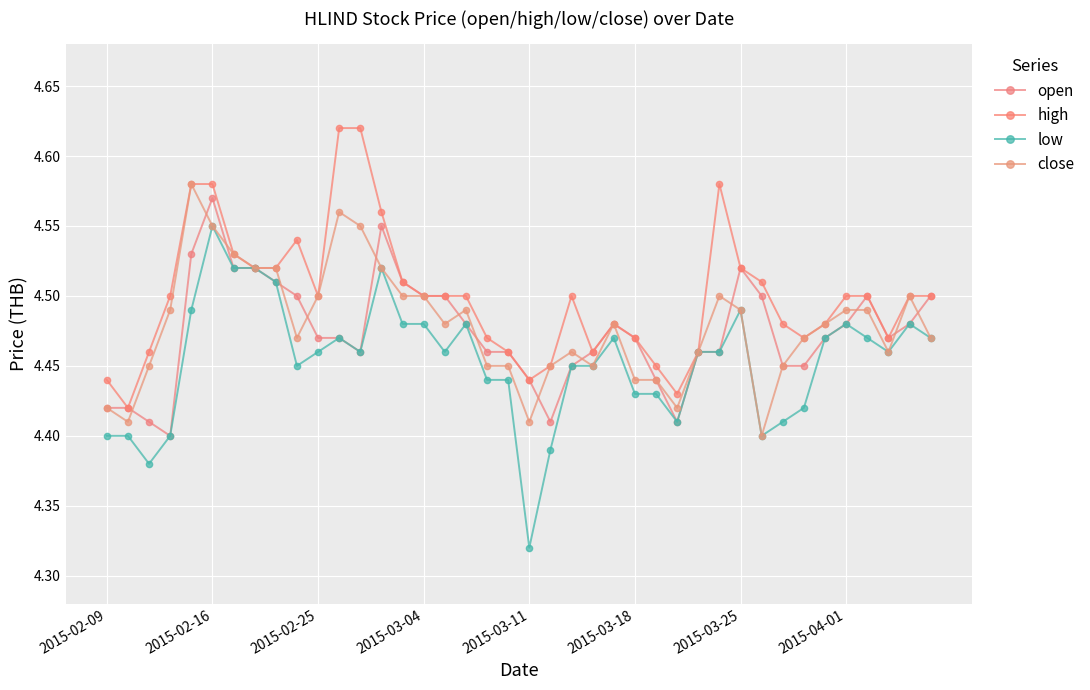

How many series are shown in this chart?

4